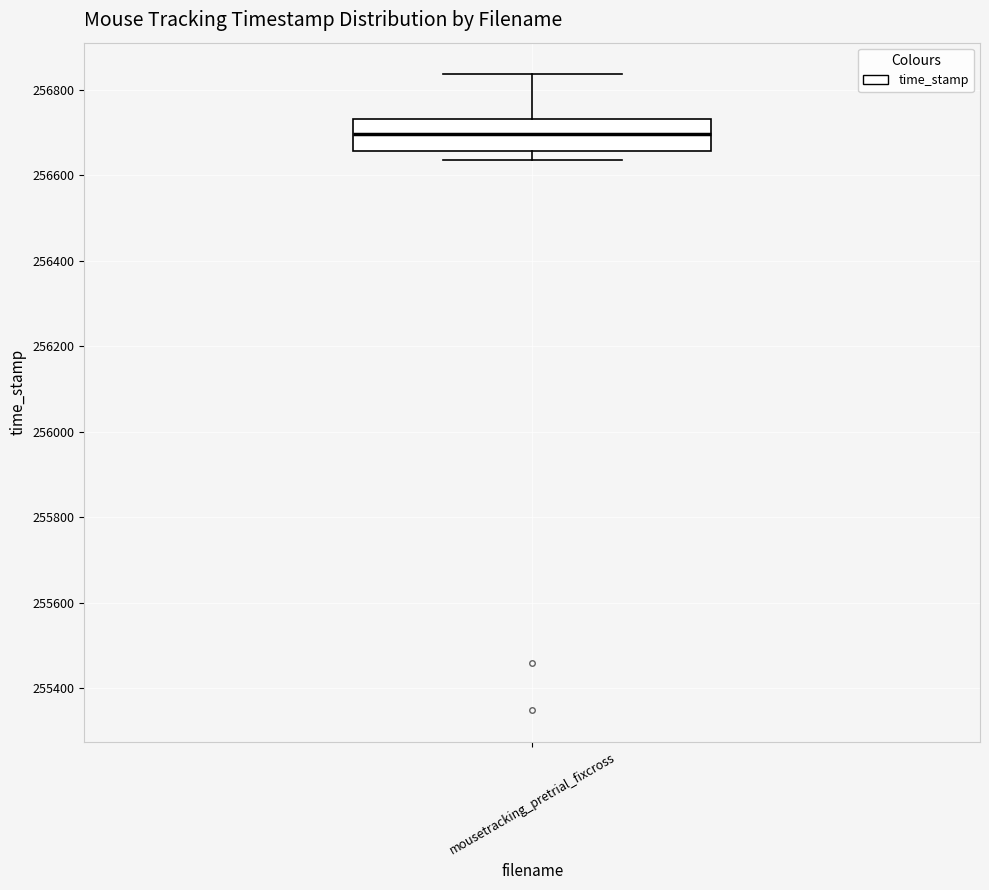

Where does the median line of the box for mousetracking_pretrial_fixcross sit on the y-axis? The values are not printed on the chart, so give them approximately, as read against the axis.

256700